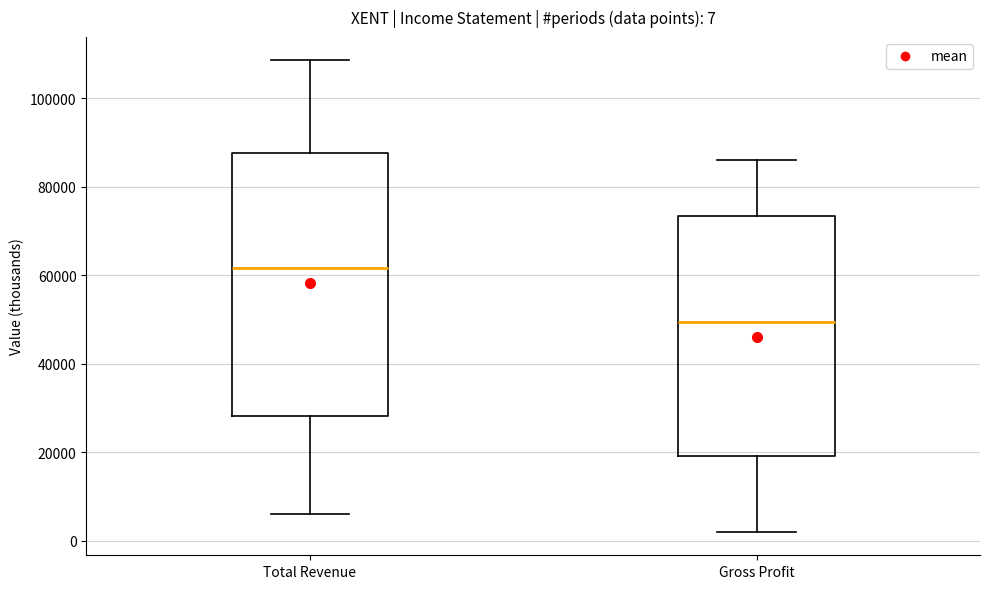

Which box is the tallest, from its lower edge to its upper edge?

Total Revenue